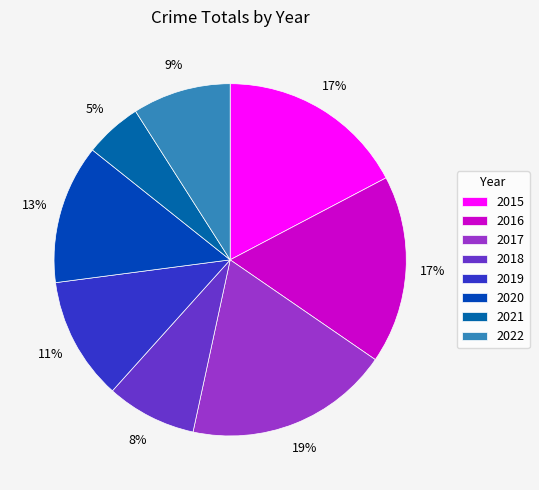

How many segments does this pie chart have?

8